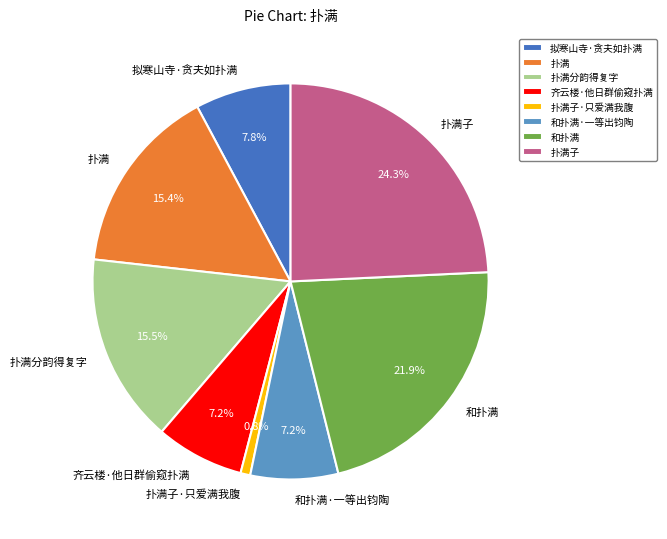

To the nearest percent, what is the combined percentage of 拟寒山寺·贪夫如扑满 and 和扑满?

30%